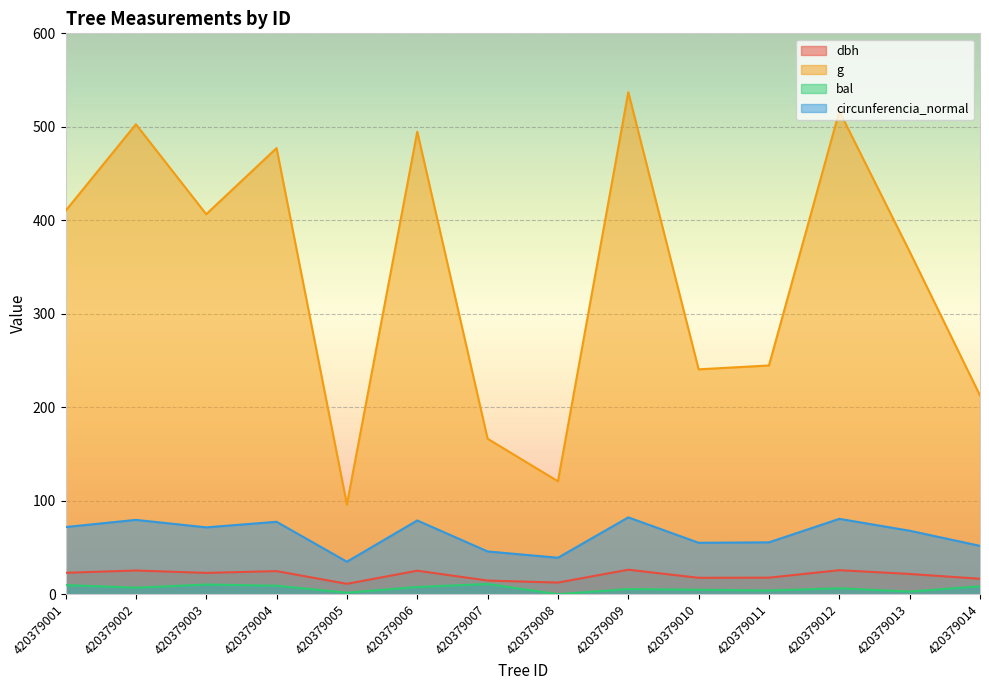

At which category does the chart reach its peak across all series?

420379009